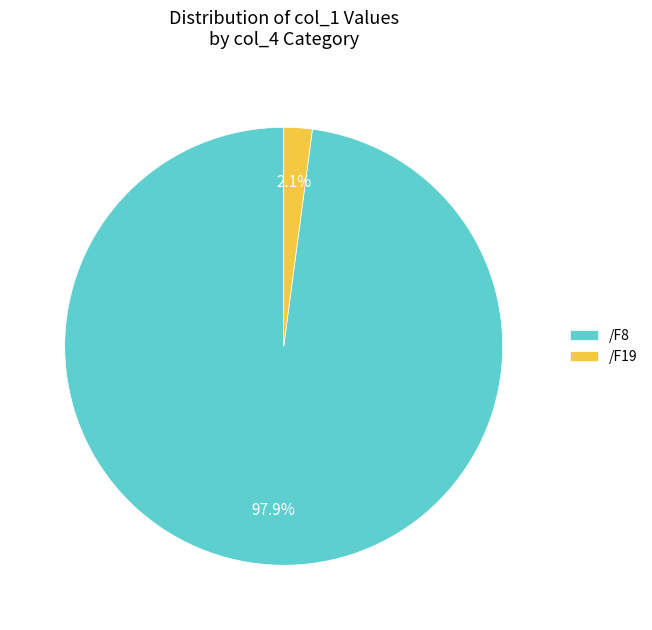

How many slices are in this pie chart?

2